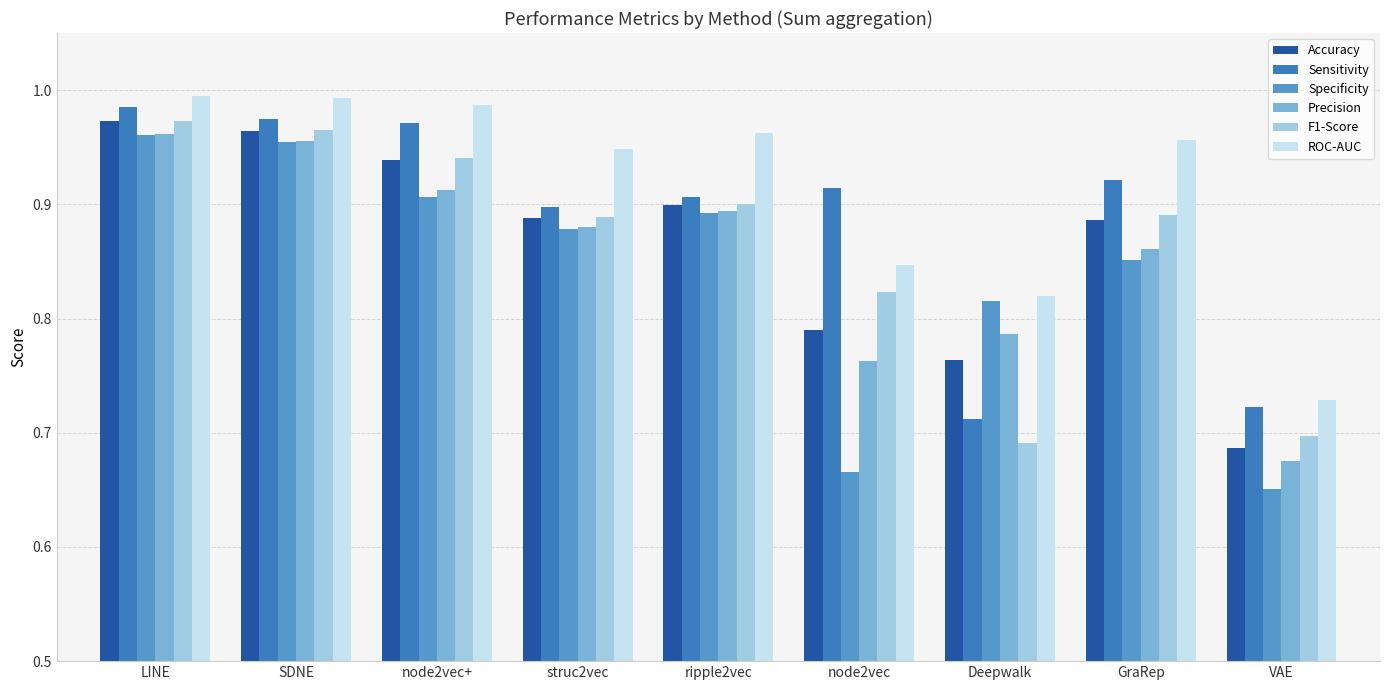

Where is Precision nearest to the value 0?

VAE